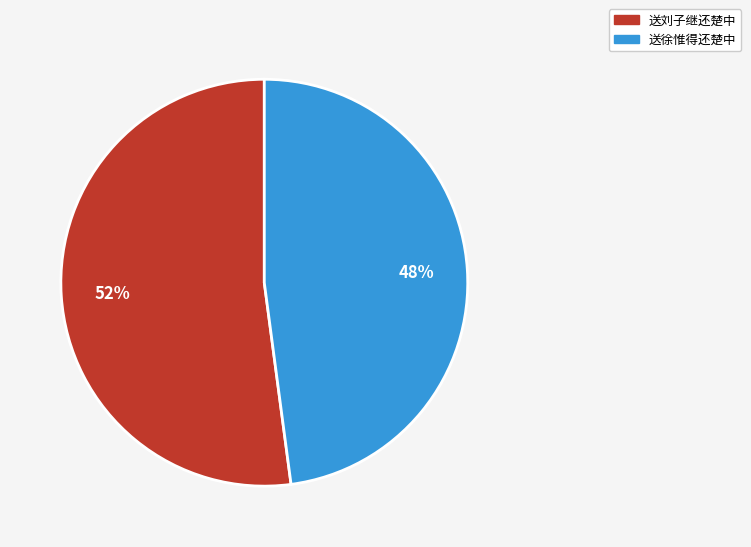

Count the number of slices in the pie.

2